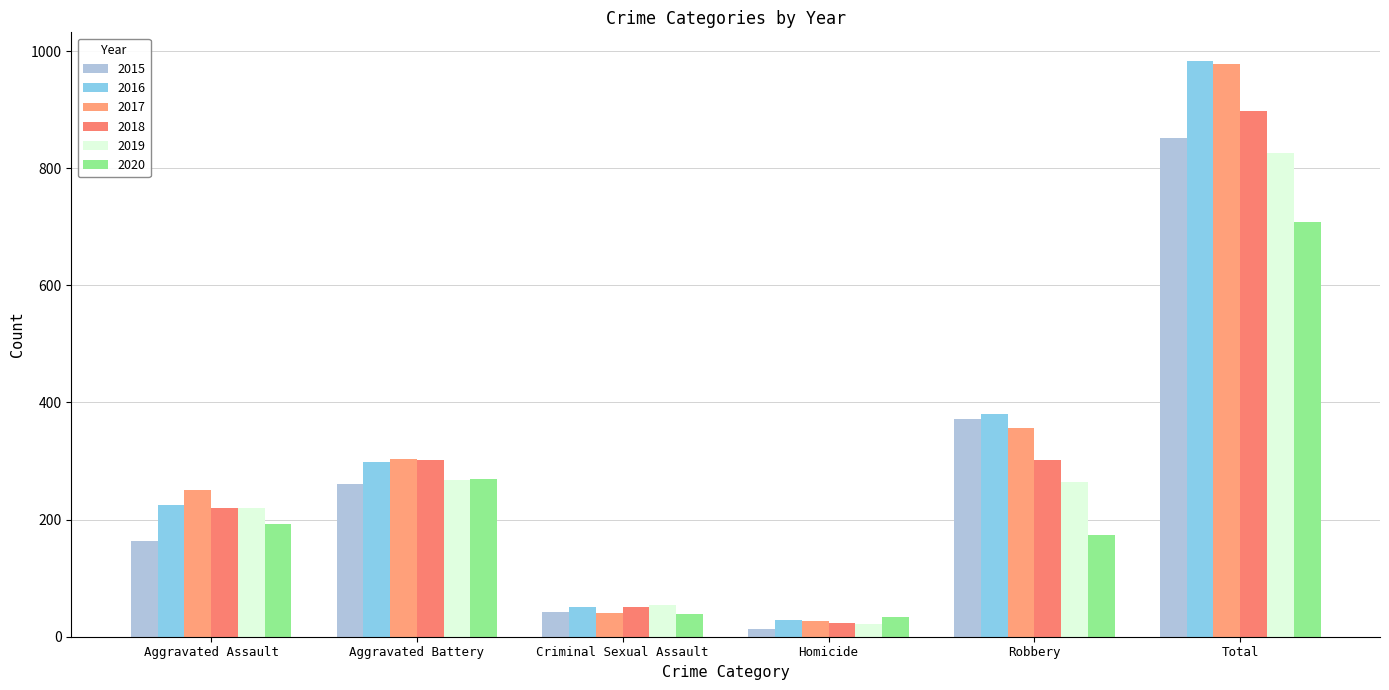

Are the bars horizontal?

No